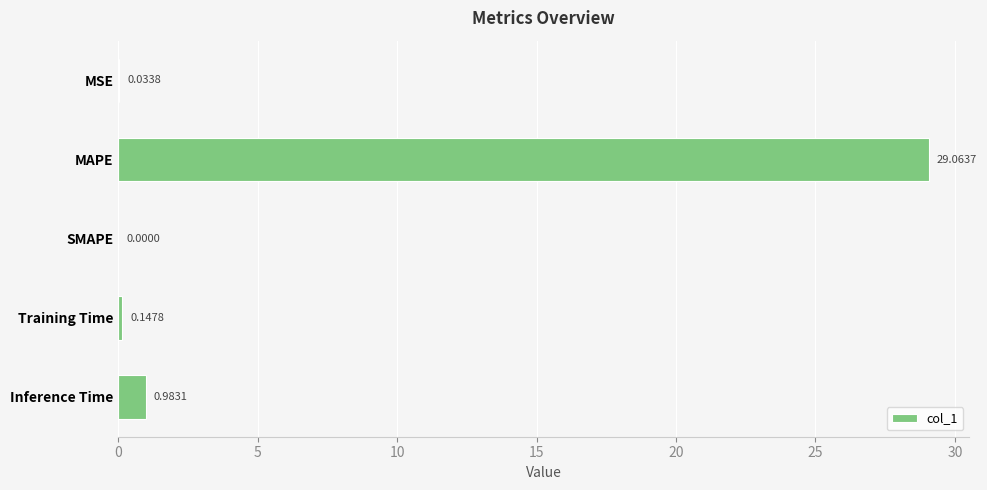

What is the sum of all values?

30.2